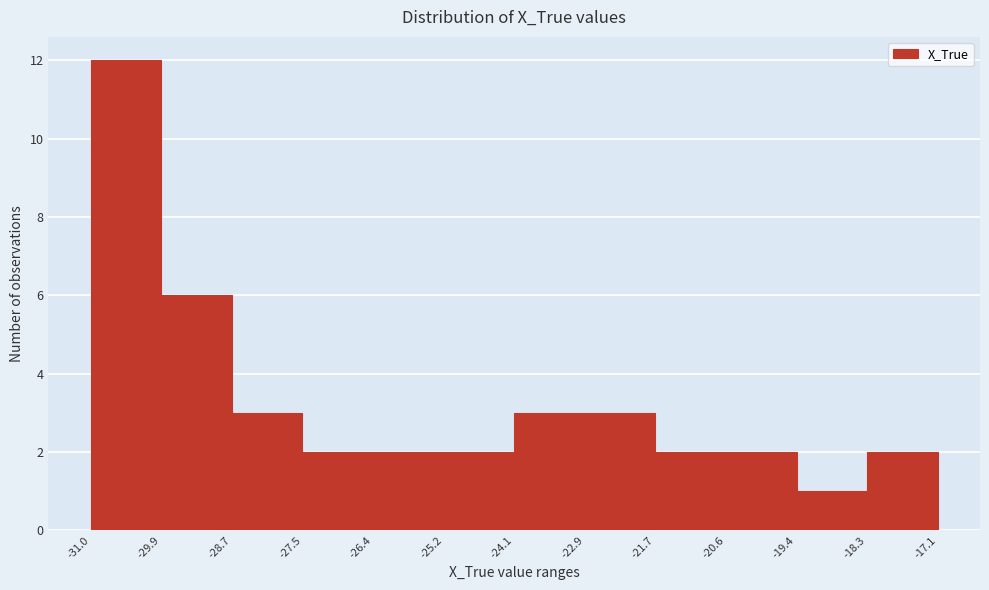

Reading left to right, transcribe this chart: for each bar, give the range it covers on the x-axis and its height. The values are not printed on the chart, so give them approximately, as read against the axis.

-31.0 to -29.9: 12
-29.9 to -28.7: 6
-28.7 to -27.5: 3
-27.5 to -26.4: 2
-26.4 to -25.2: 2
-25.2 to -24.1: 2
-24.1 to -22.9: 3
-22.9 to -21.7: 3
-21.7 to -20.6: 2
-20.6 to -19.4: 2
-19.4 to -18.3: 1
-18.3 to -17.1: 2